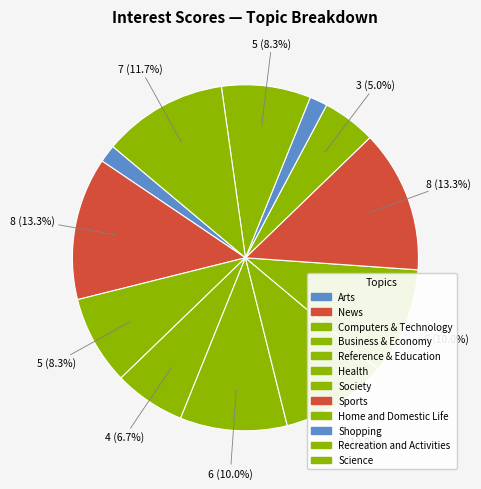

What is the smallest slice in the pie chart?

Arts